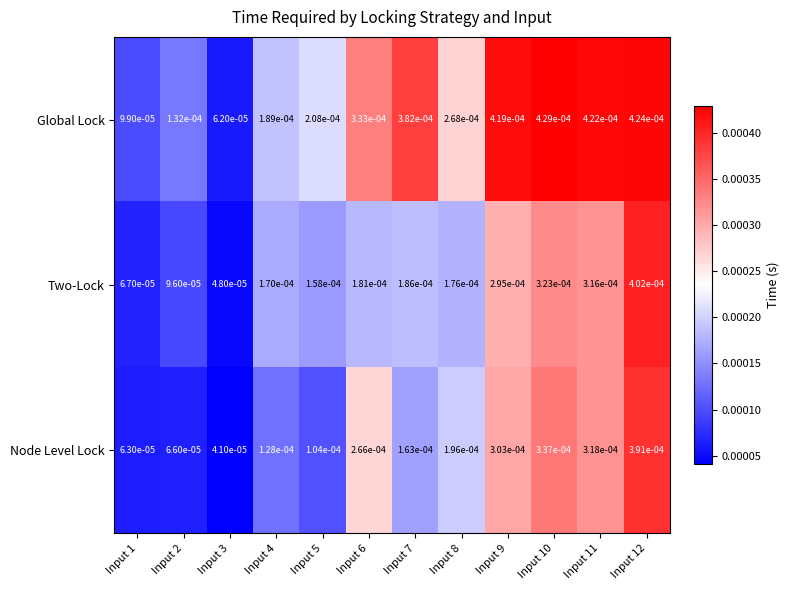

Which series has the largest range (max minus min)?

Global Lock